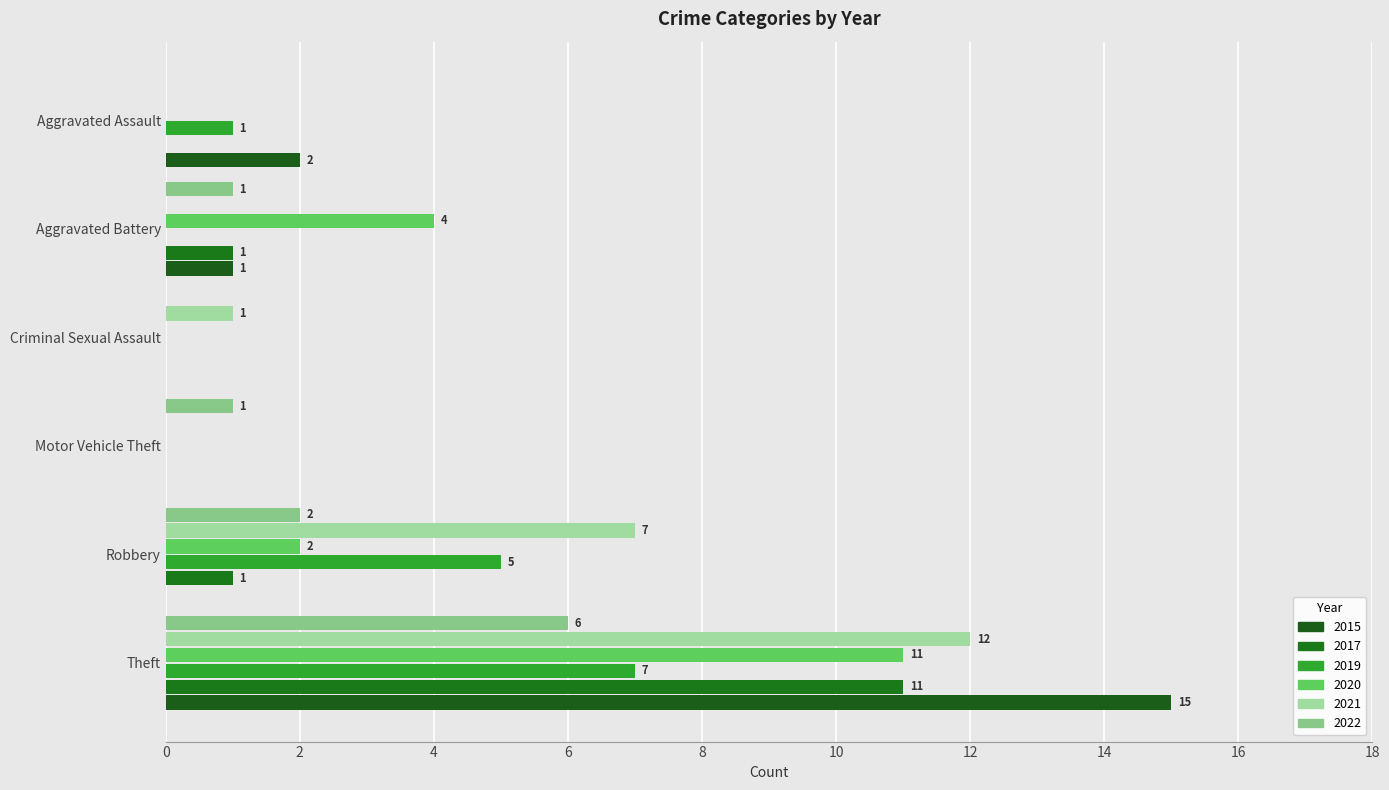

At which label is 2021 closest to 6?

Robbery